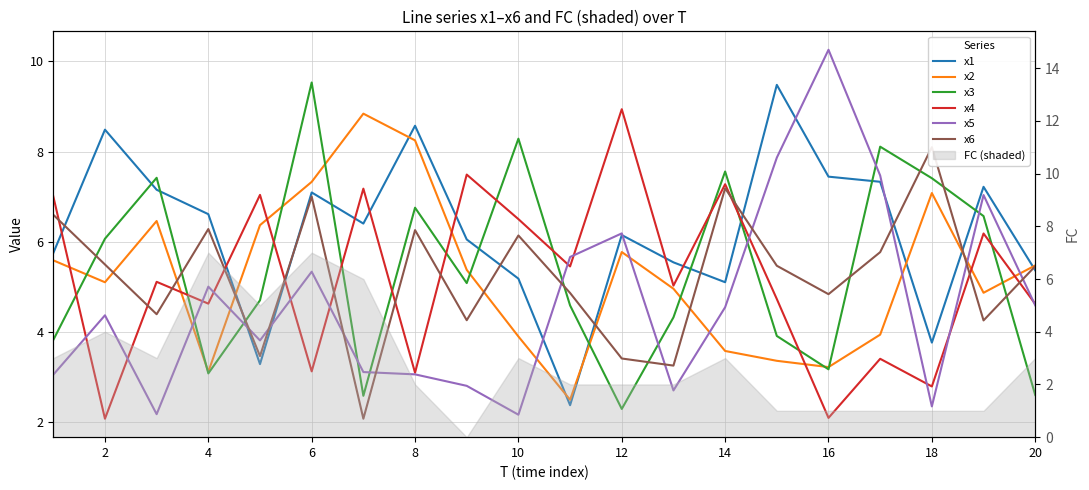

How many times do x6 and x1 cross each other?

10